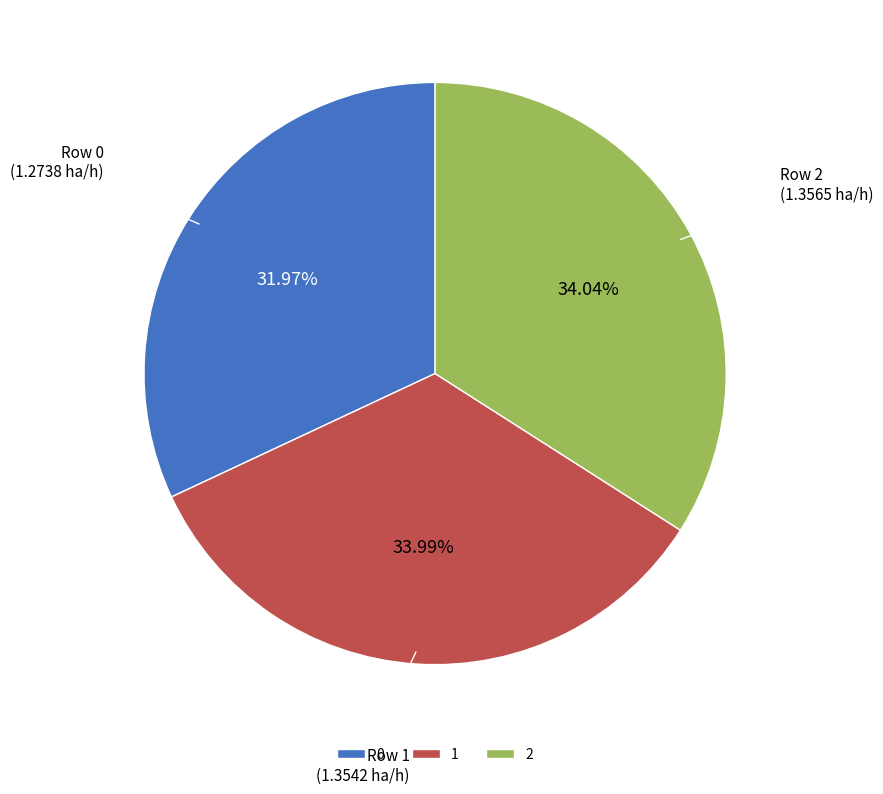

Is it true that 1 is 34% of the pie?

True